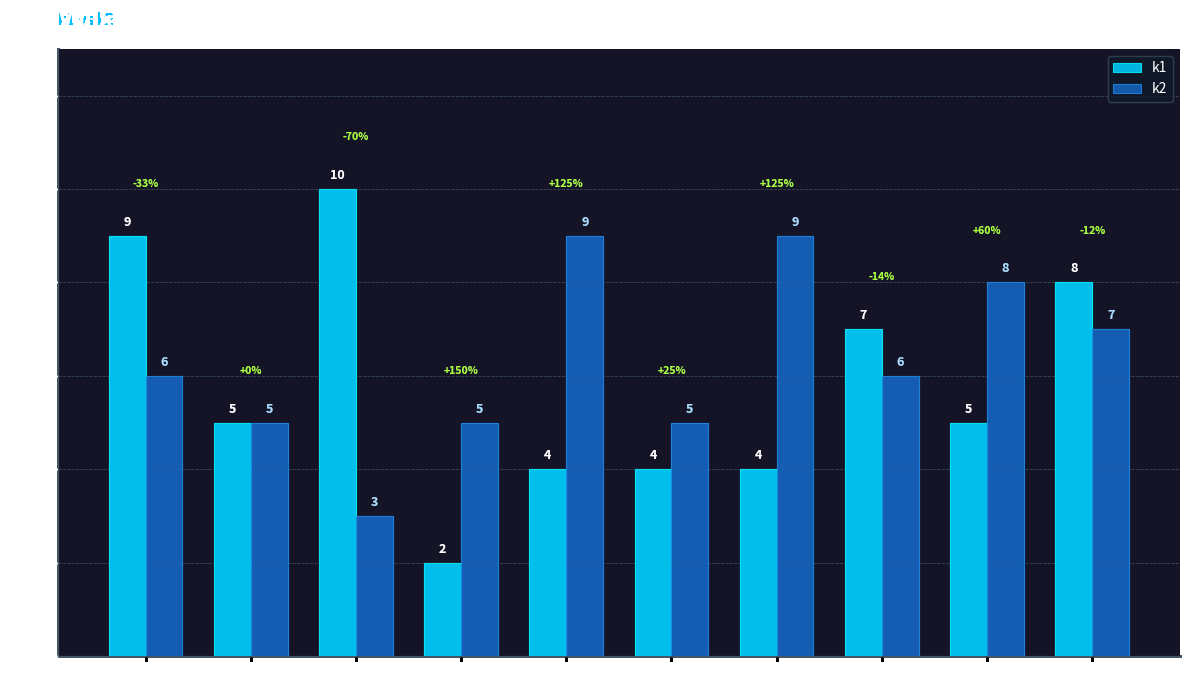

What is the difference between the k2 values at i10 and i2?

2